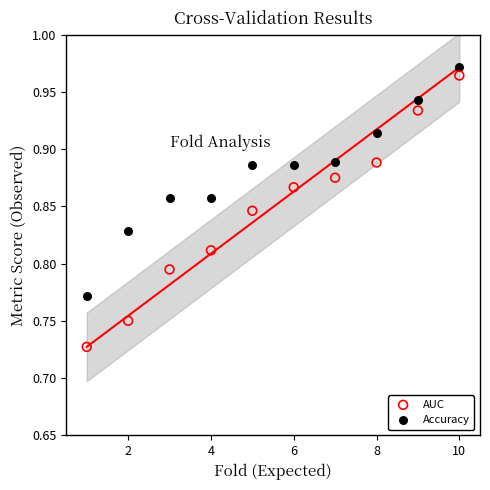

What are all the series names shown in the legend?

AUC, Accuracy